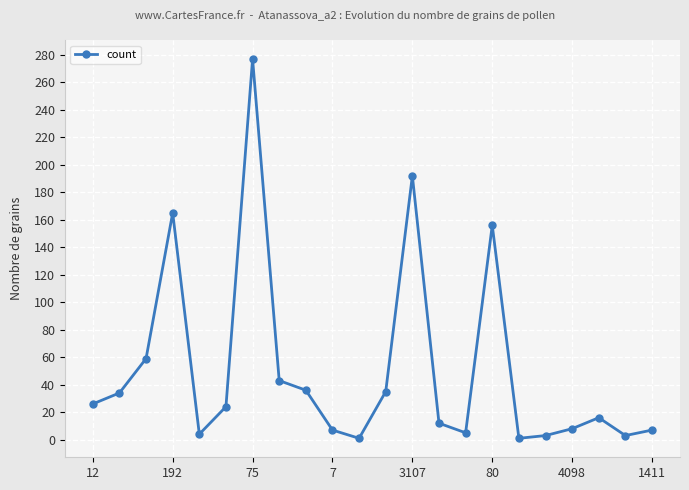

Count the number of data series in this chart.

1